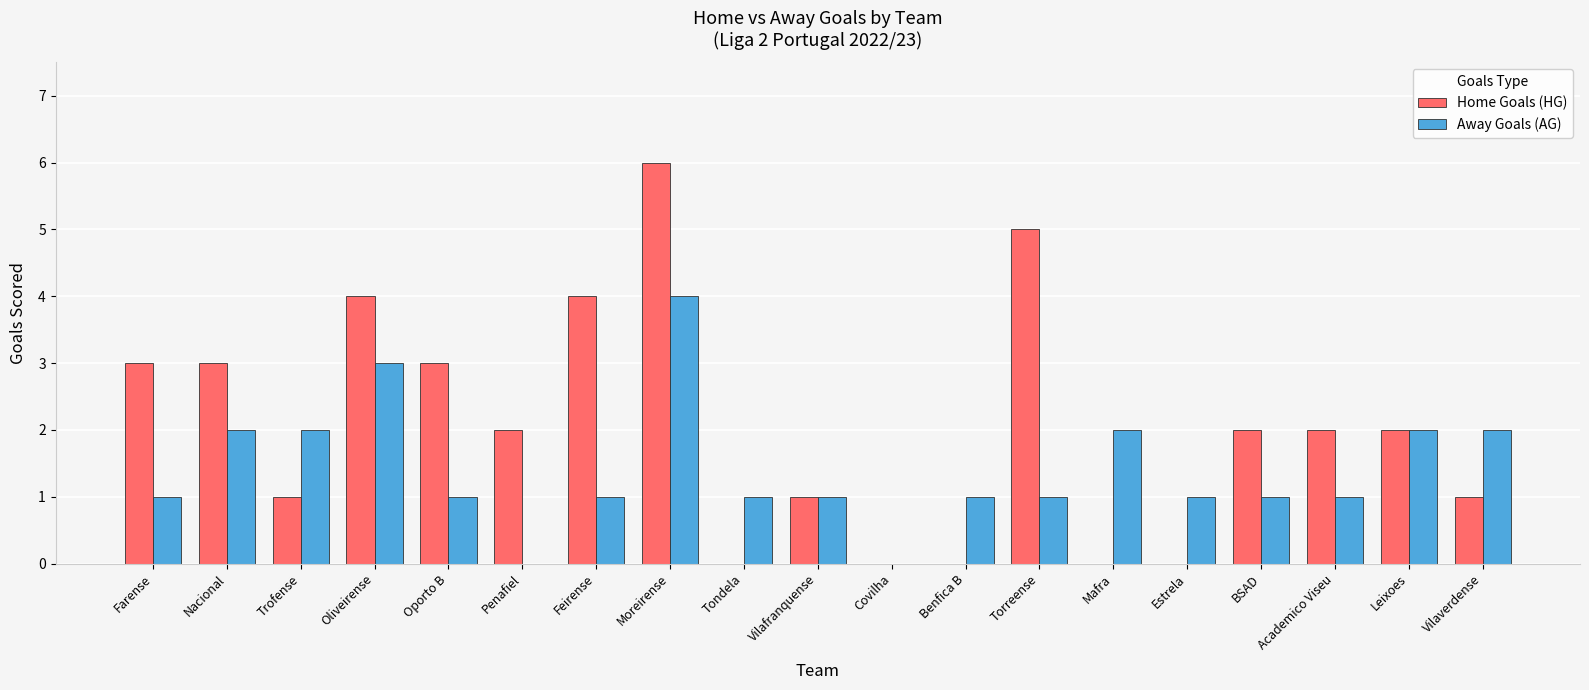

The Away Goals (AG) series shows 0 at Penafiel. True or false?

True